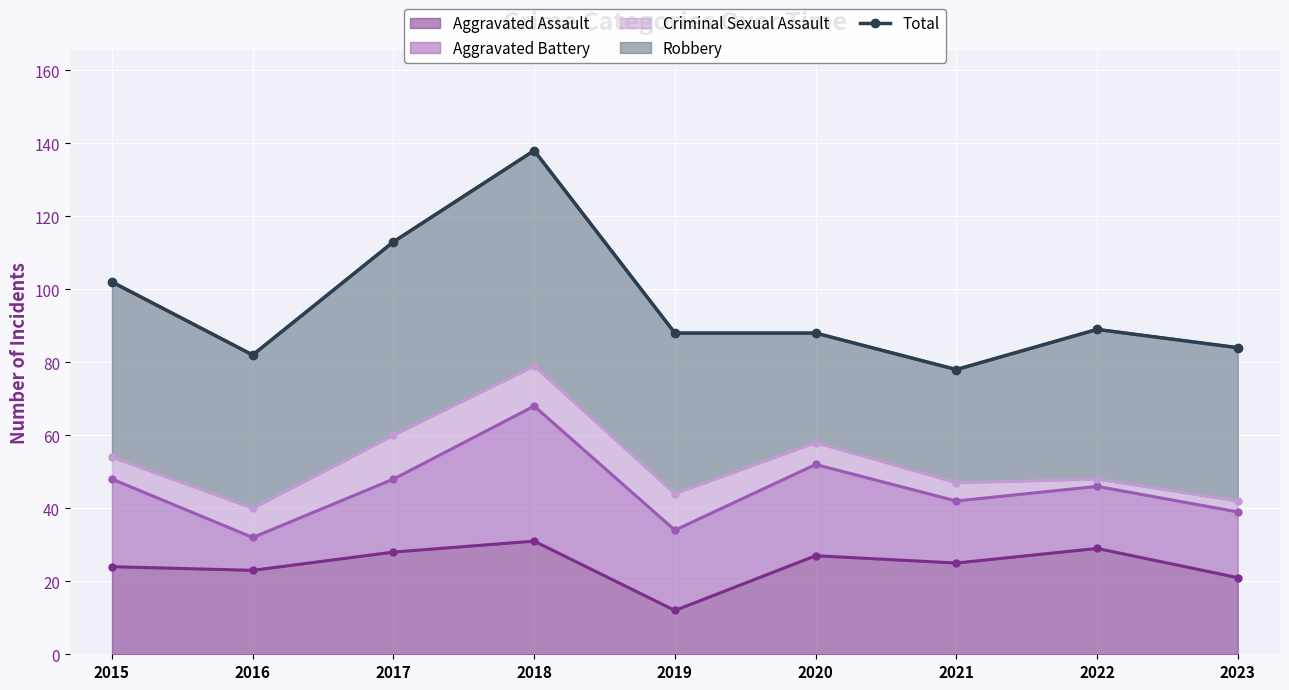

Between 2023 and 2021, which is larger?

2023